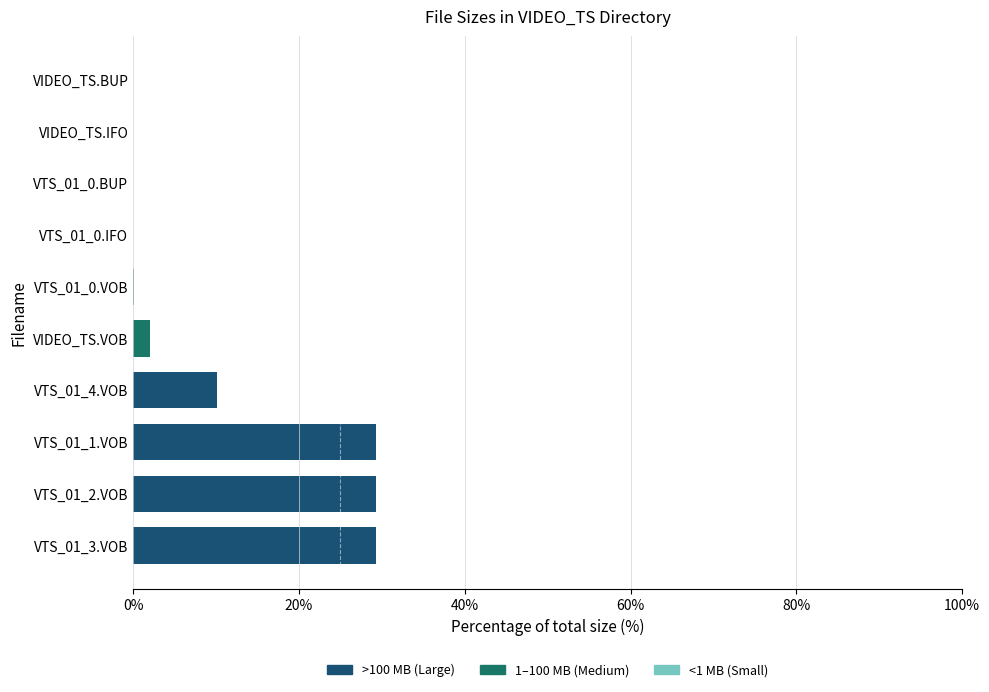

What is the total value across all series at VTS_01_1.VOB?

29.3